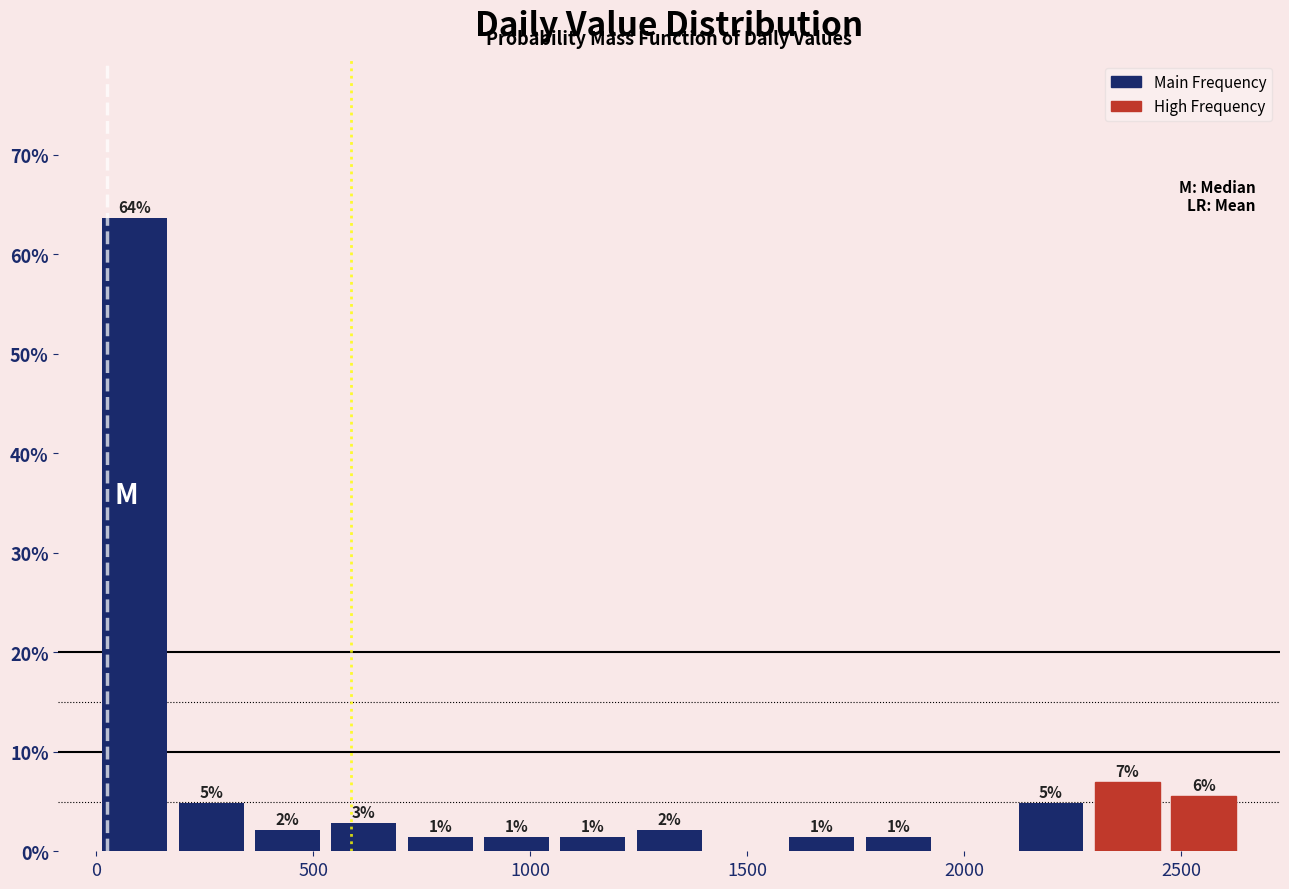

Around what value on the x-axis is the tallest bar? Give the approximate position of its centre, as read against the axis.

100